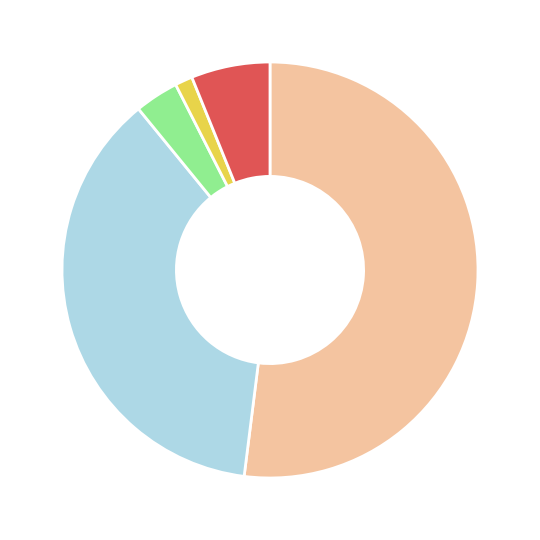

Is there a majority slice in this chart?

Yes